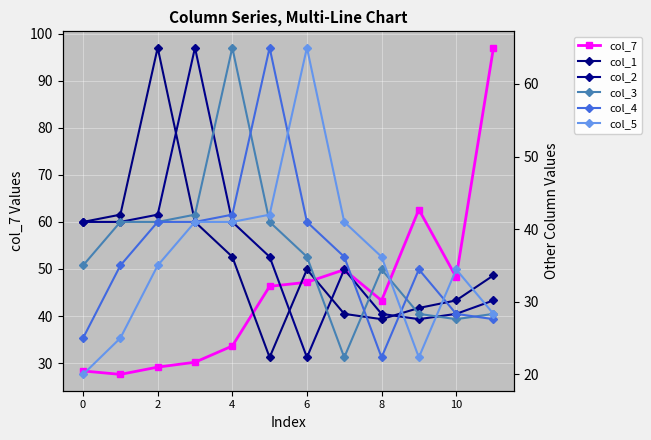

Reading left to right, transcribe all the data shown in this chart.

col_7: 28.3	27.6	29.1	30.2	33.6	46.3	47.2	49.8	43.3	62.6	48.2	97.0
col_1: 41.0	42.0	65.0	41.0	36.2	22.3	34.5	28.3	27.6	29.1	30.2	33.6
col_2: 41.0	41.0	42.0	65.0	41.0	36.2	22.3	34.5	28.3	27.6	28.3	30.2
col_3: 35.0	41.0	41.0	42.0	65.0	41.0	36.2	22.3	34.5	28.3	27.6	28.3
col_4: 25.0	35.0	41.0	41.0	42.0	65.0	41.0	36.2	22.3	34.5	28.3	27.6
col_5: 20.0	25.0	35.0	41.0	41.0	42.0	65.0	41.0	36.2	22.3	34.5	28.3